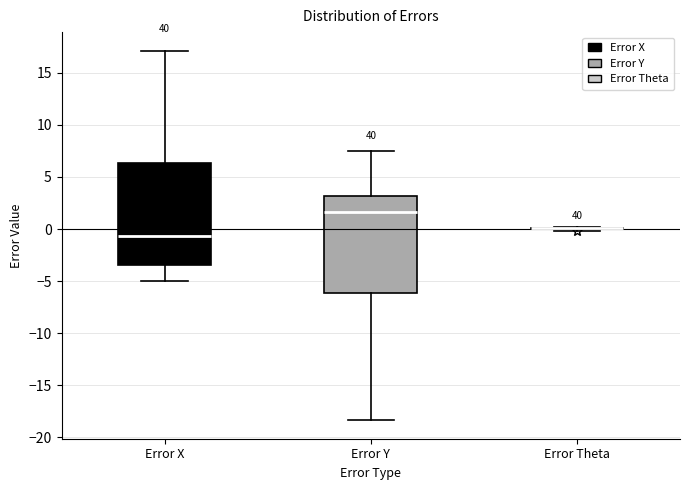

Reading left to right, read every box against the y-axis: the position of its median line, the range the box covers, and the ends of its whiskers. The values are not printed on the chart, so give them approximately, as read against the axis.

Error X: median -0.5, box -3.5 to 6.5, whiskers -5.0 to 17.0
Error Y: median 1.5, box -6.0 to 3.0, whiskers -18.5 to 7.5
Error Theta: box collapsed to a line at 0.0, whiskers 0.0 to 0.0